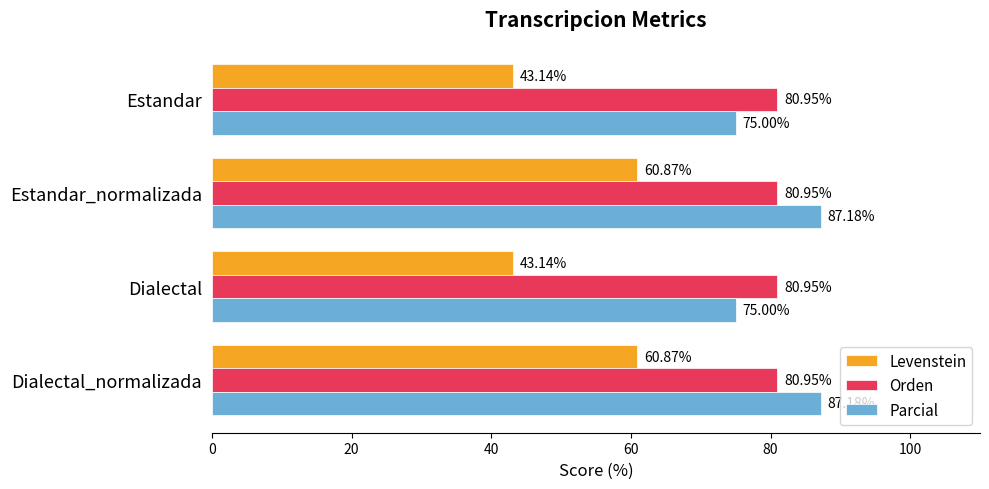

Rank the series at Dialectal from lowest to highest value.

Levenstein, Parcial, Orden